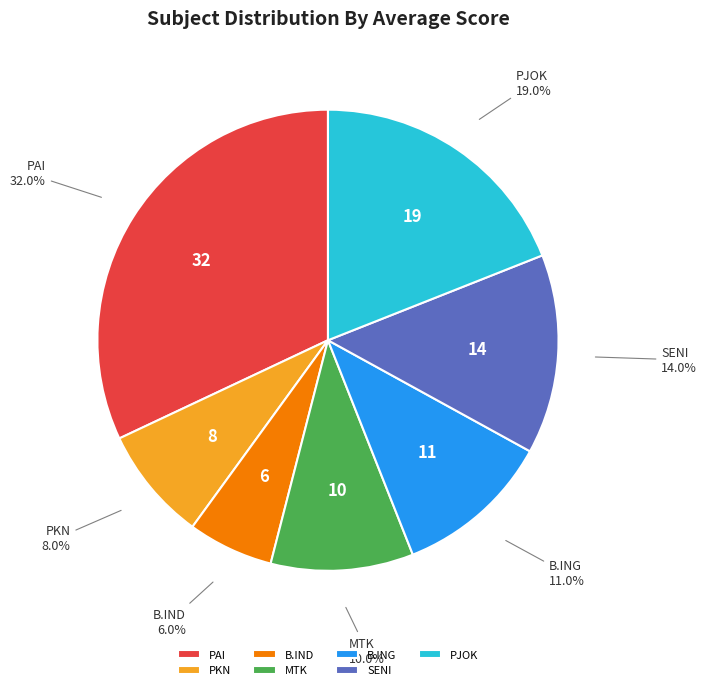

Approximately how many times larger is the value at MTK compared to PAI?

0.3